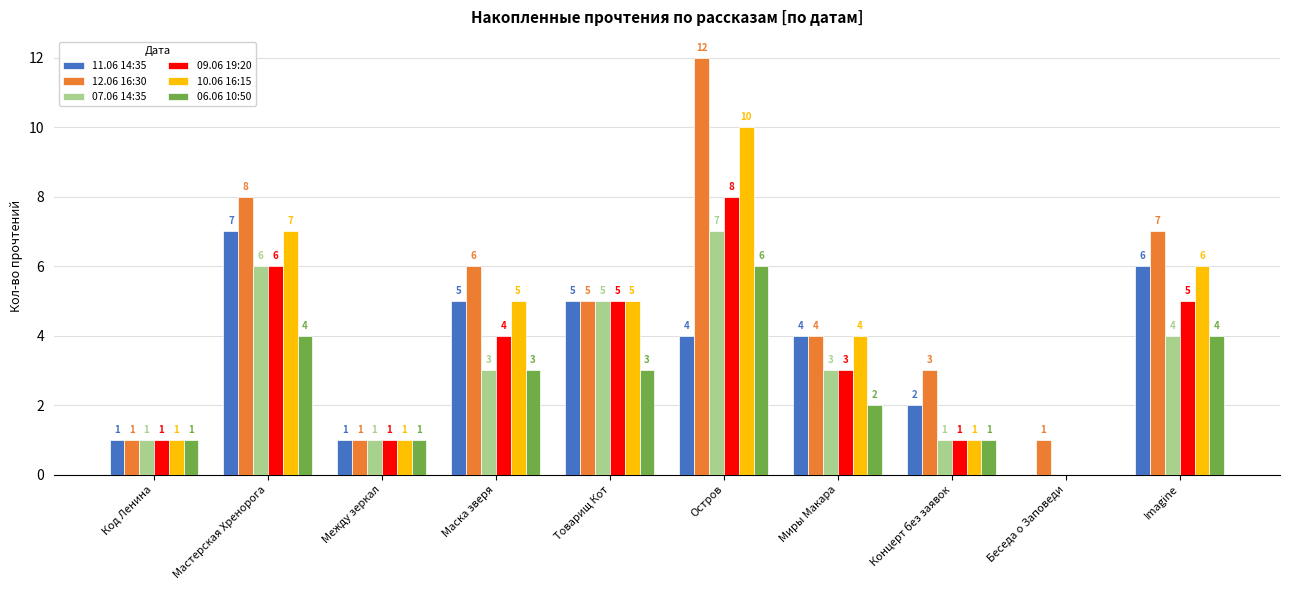

The value of 09.06 19:20 at Код Ленина is 2. True or false?

False